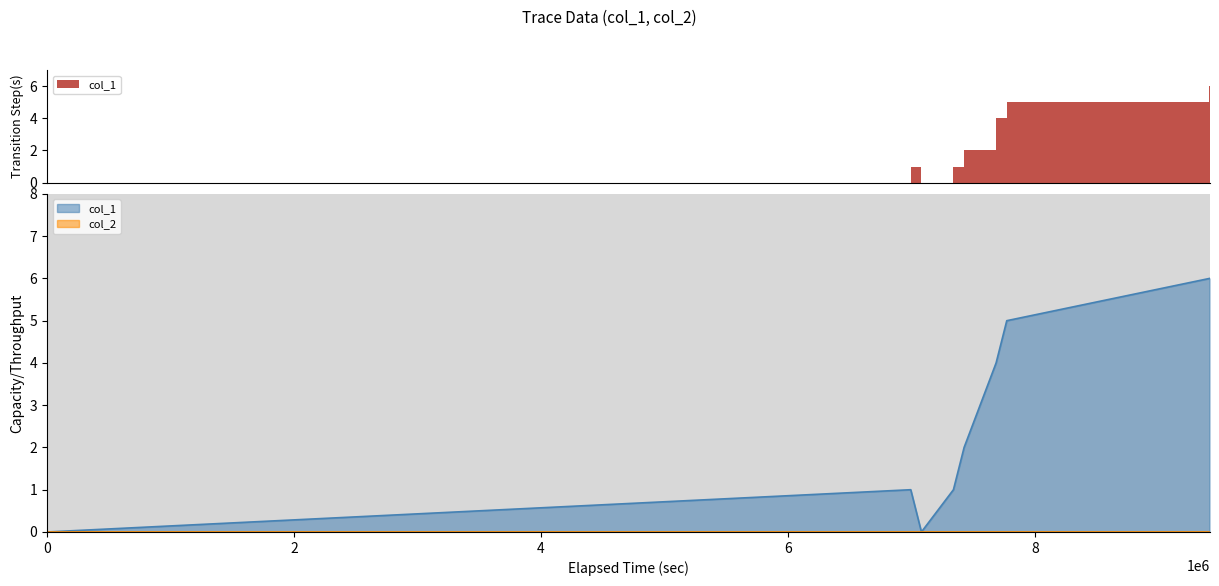

The value at 2 is 1. True or false?

False